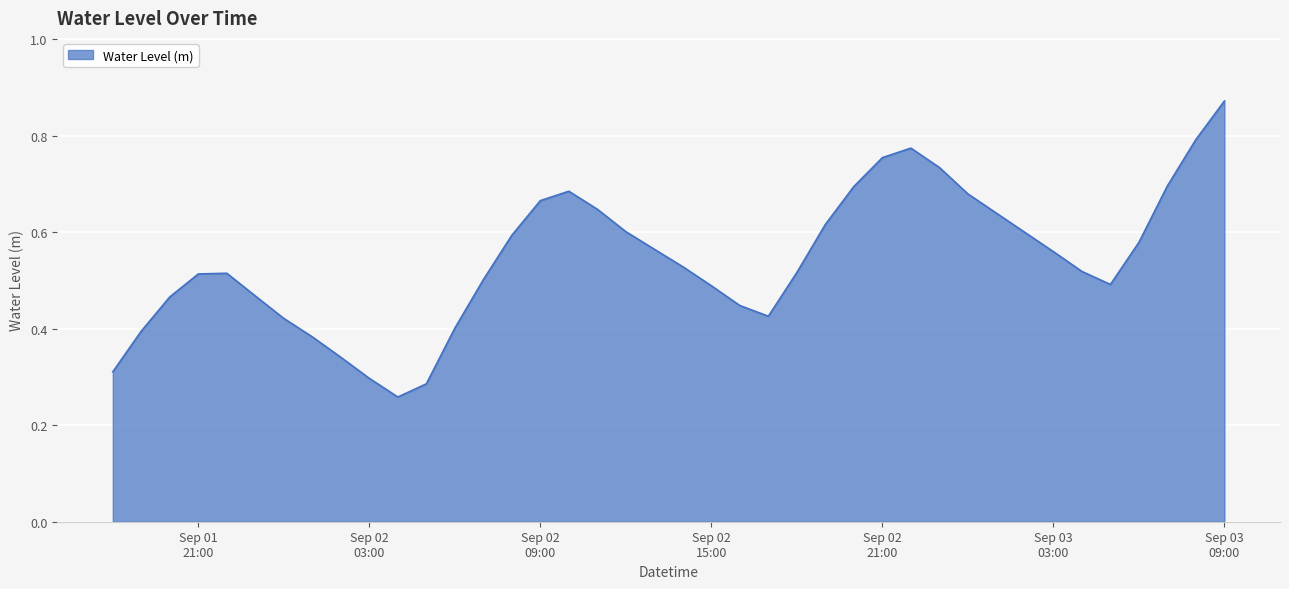

Is this an area chart (filled region under the line)?

Yes